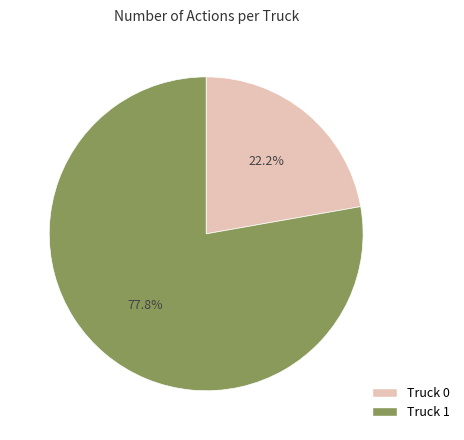

What percentage is the Truck 1 slice, to the nearest percent?

78%